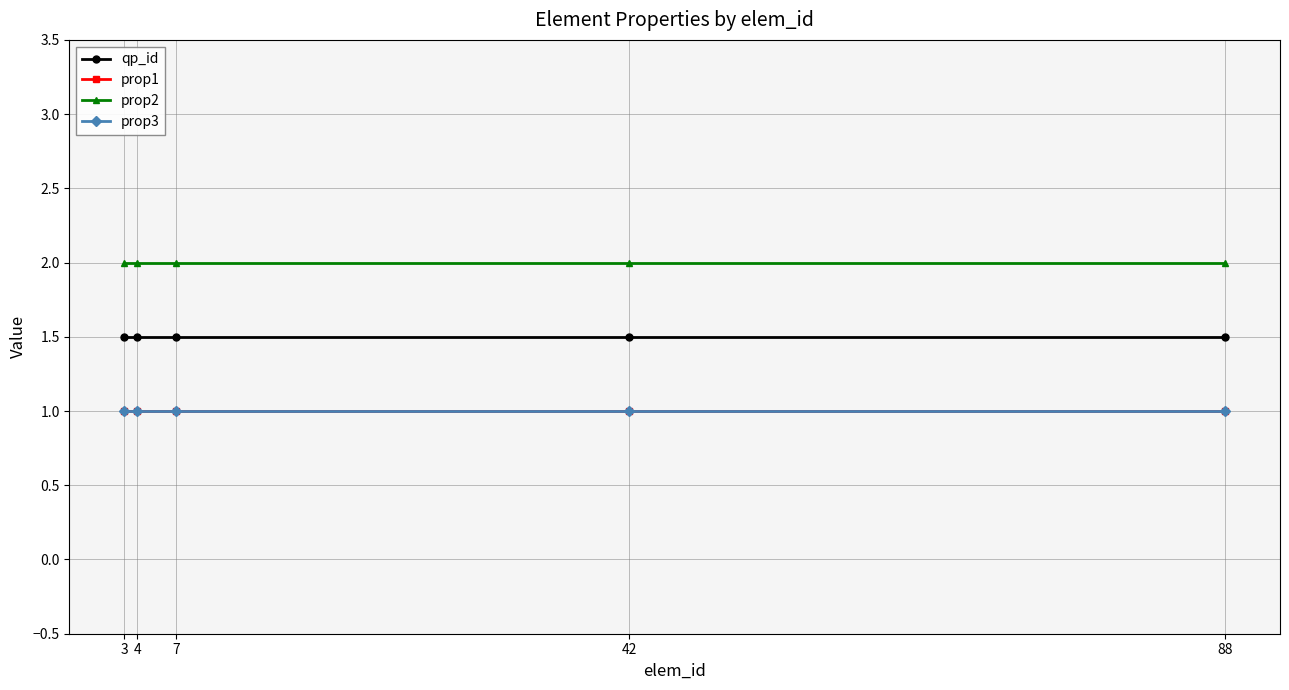

True or false: prop1 and qp_id cross at least once.

False